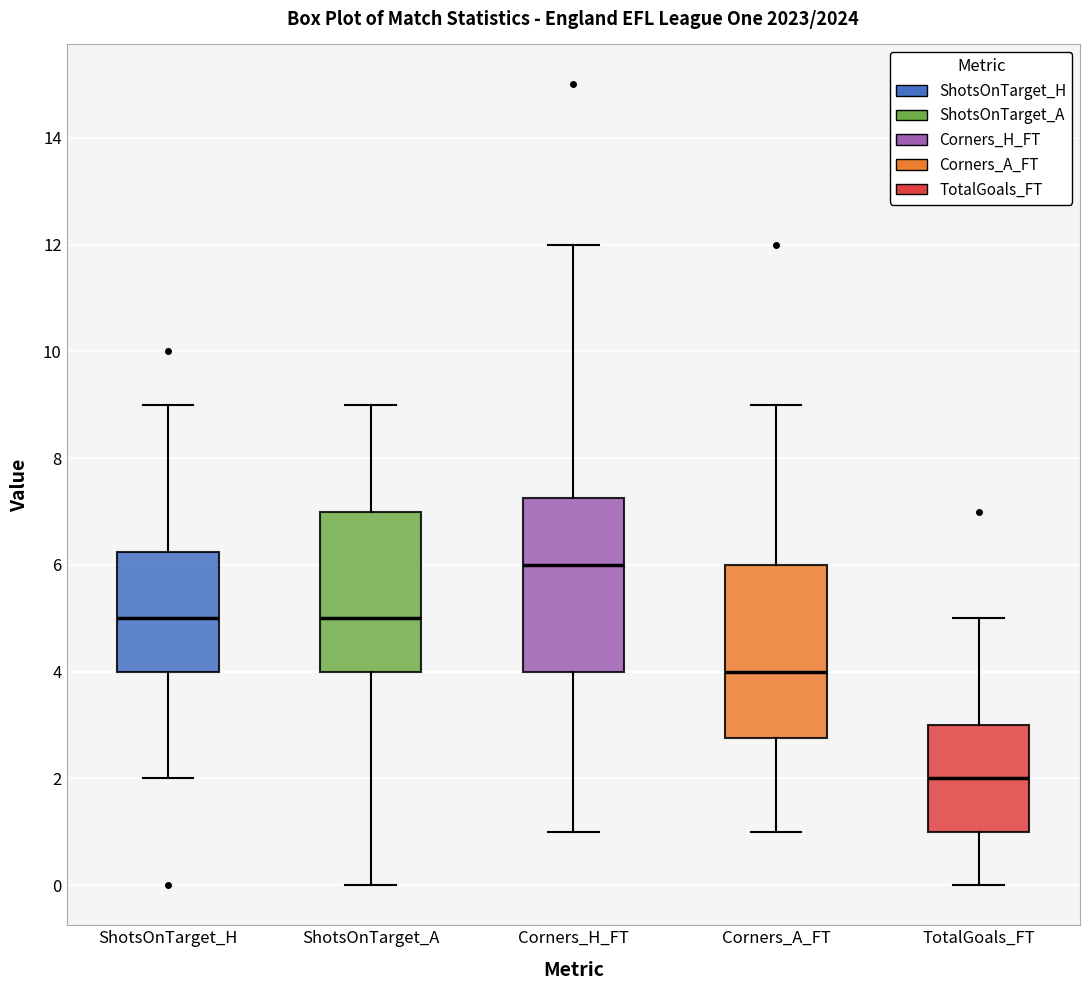

Reading left to right, transcribe this box plot: for each box, give where its median line is, the range the box spans, and where its two whiskers end, as read against the y-axis. The values are not printed on the chart, so give them approximately, as read against the axis.

ShotsOnTarget_H: median 5.0, box 4.0 to 6.2, whiskers 2.0 to 9.0
ShotsOnTarget_A: median 5.0, box 4.0 to 7.0, whiskers 0.0 to 9.0
Corners_H_FT: median 6.0, box 4.0 to 7.2, whiskers 1.0 to 12.0
Corners_A_FT: median 4.0, box 2.8 to 6.0, whiskers 1.0 to 9.0
TotalGoals_FT: median 2.0, box 1.0 to 3.0, whiskers 0.0 to 5.0